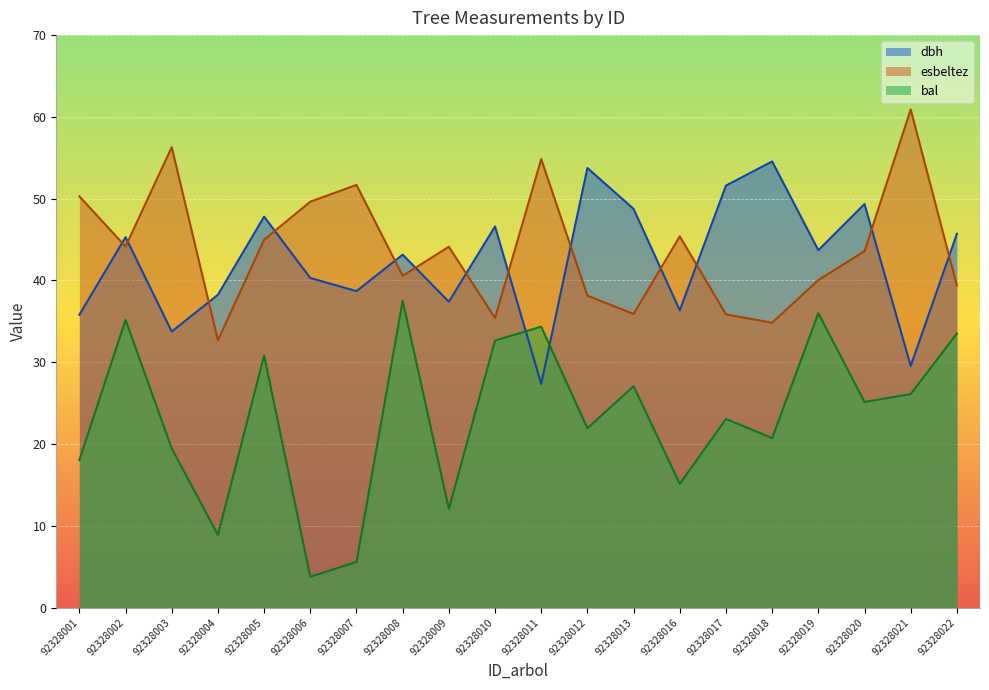

Reading left to right, transcribe all the data shown in this chart.

dbh: 35.8	45.3	33.8	38.2	47.8	40.3	38.7	43.1	37.4	46.6	27.4	53.8	48.8	36.4	51.6	54.5	43.7	49.4	29.6	45.7
esbeltez: 50.3	44.1	56.3	32.7	45.0	49.6	51.7	40.6	44.1	35.4	54.8	38.1	35.9	45.4	35.9	34.8	40.0	43.6	60.9	39.4
bal: 18.0	35.2	19.5	8.9	30.8	3.8	5.6	37.5	12.1	32.6	34.4	21.9	27.1	15.1	23.1	20.7	36.0	25.1	26.1	33.5